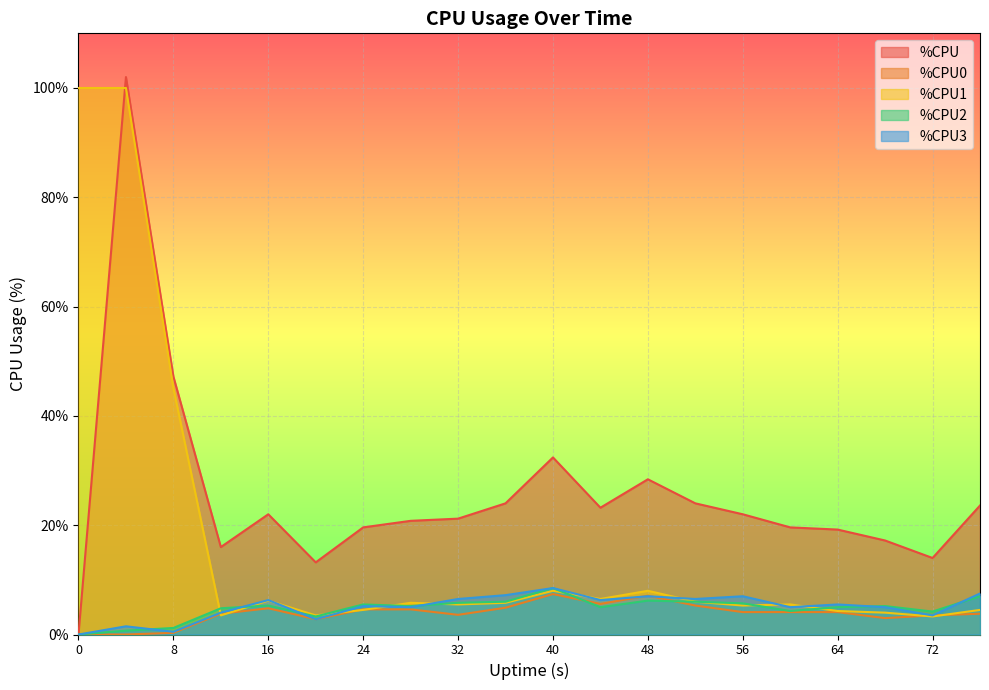

Reading left to right, transcribe all the data shown in this chart.

%CPU: 0=0.0	4=102.0	8=47.2	12=16.0	16=22.0	20=13.2	24=19.6	28=20.8	32=21.2	36=24.0	40=32.4	44=23.2	48=28.4	52=24.0	56=22.0	60=19.6	64=19.2	68=17.2	72=14.0	76=23.6
%CPU0: 0=0.0	4=0.0	8=0.3	12=3.8	16=4.8	20=2.8	24=4.6	28=4.6	32=3.6	36=4.9	40=7.4	44=5.6	48=7.1	52=5.3	56=4.1	60=4.1	64=4.1	68=3.0	72=3.5	76=3.8
%CPU1: 0=100.0	4=100.0	8=45.1	12=3.5	16=6.2	20=3.5	24=4.5	28=5.8	32=5.5	36=5.8	40=8.0	44=6.5	48=8.0	52=6.0	56=5.3	60=5.5	64=4.3	68=4.0	72=3.3	76=4.5
%CPU2: 0=0.0	4=0.7	8=1.2	12=4.8	16=5.3	20=3.3	24=5.5	28=5.2	32=5.8	36=6.0	40=8.5	44=5.0	48=6.2	52=6.0	56=5.7	60=4.3	64=5.0	68=5.2	72=4.2	76=7.0
%CPU3: 0=0.0	4=1.5	8=0.5	12=4.0	16=6.3	20=2.8	24=5.2	28=5.0	32=6.5	36=7.2	40=8.5	44=6.3	48=7.0	52=6.5	56=7.0	60=5.0	64=5.5	68=5.0	72=3.5	76=7.5